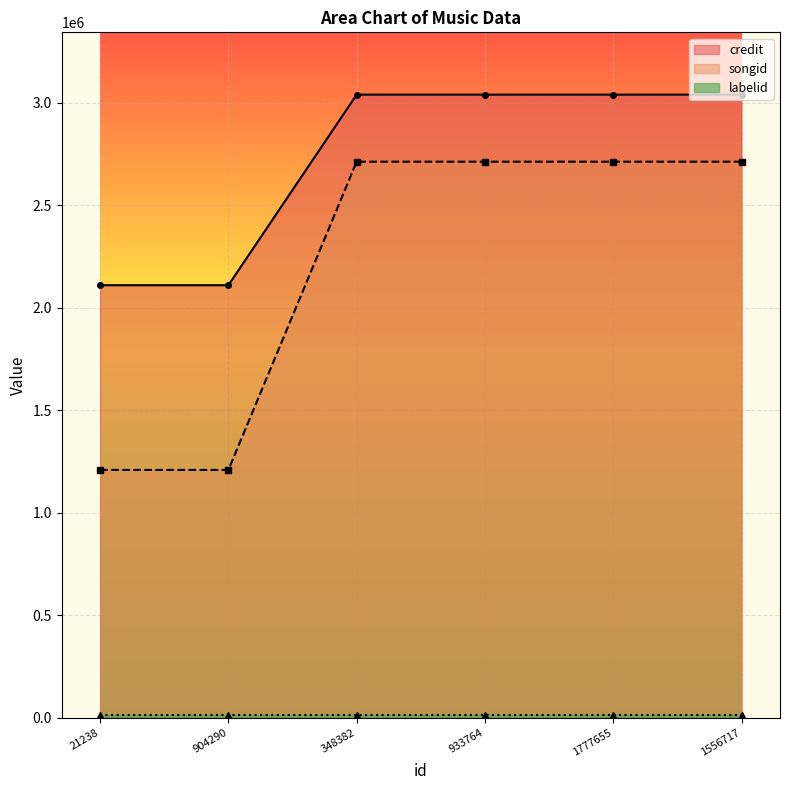

What is the value of the songid point at the 6th from the left?

2711683